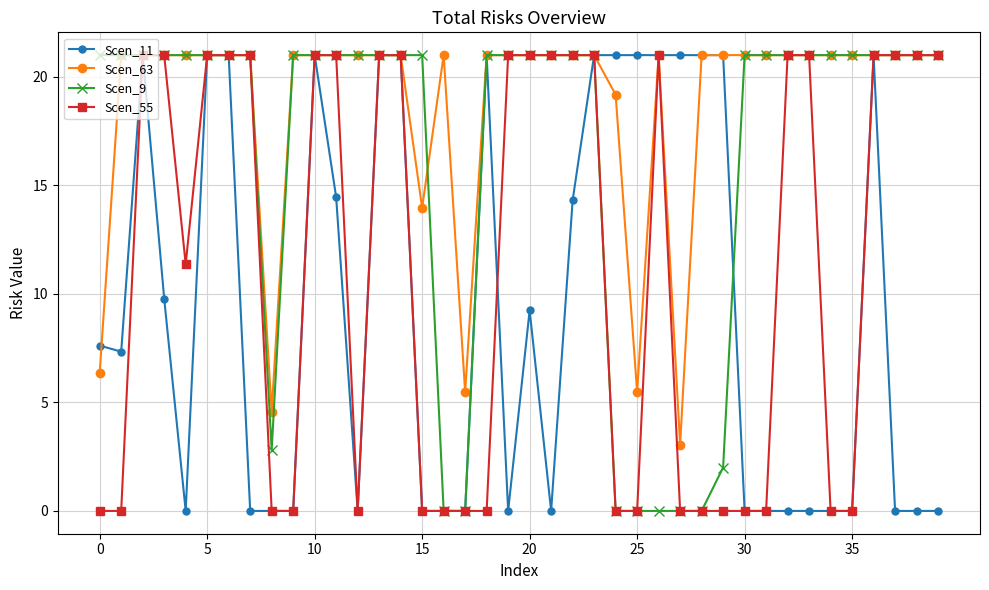

How many lines are shown in the chart?

4